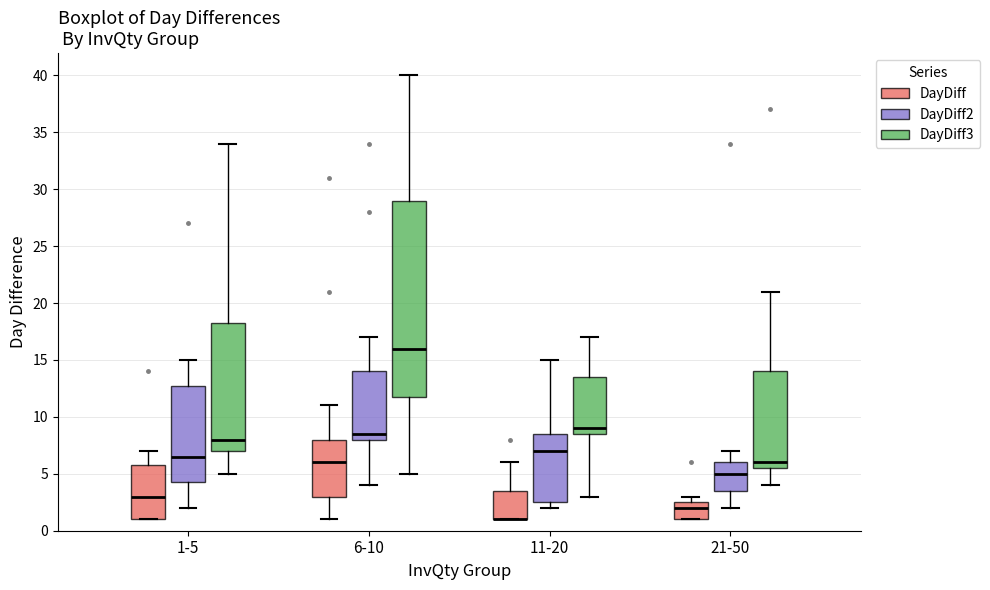

Reading left to right, transcribe this box plot: for each box, give where its median line is, the range the box spans, and where its two whiskers end, as read against the y-axis. The values are not printed on the chart, so give them approximately, as read against the axis.

1-5 (DayDiff): median 3.0, box 1.0 to 6.0, whiskers 1.0 to 7.0
1-5 (DayDiff2): median 6.5, box 4.5 to 13.0, whiskers 2.0 to 15.0
1-5 (DayDiff3): median 8.0, box 7.0 to 18.5, whiskers 5.0 to 34.0
6-10 (DayDiff): median 6.0, box 3.0 to 8.0, whiskers 1.0 to 11.0
6-10 (DayDiff2): median 8.5, box 8.0 to 14.0, whiskers 4.0 to 17.0
6-10 (DayDiff3): median 16.0, box 12.0 to 29.0, whiskers 5.0 to 40.0
11-20 (DayDiff): median 1.0 (drawn on the box's lower edge), box 1.0 to 3.5, whiskers 1.0 to 6.0
11-20 (DayDiff2): median 7.0, box 2.5 to 8.5, whiskers 2.0 to 15.0
11-20 (DayDiff3): median 9.0, box 8.5 to 13.5, whiskers 3.0 to 17.0
21-50 (DayDiff): median 2.0, box 1.0 to 2.5, whiskers 1.0 to 3.0
21-50 (DayDiff2): median 5.0, box 3.5 to 6.0, whiskers 2.0 to 7.0
21-50 (DayDiff3): median 6.0, box 5.5 to 14.0, whiskers 4.0 to 21.0